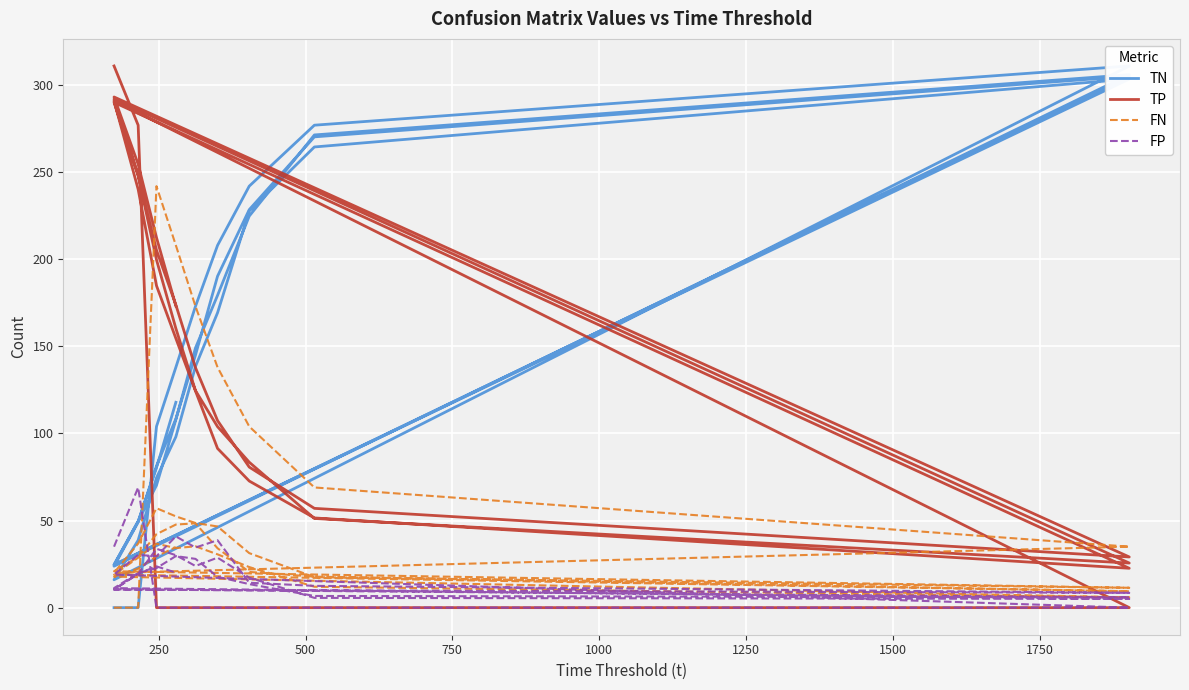

True or false: FN has a value of 66.2 at 10.

False